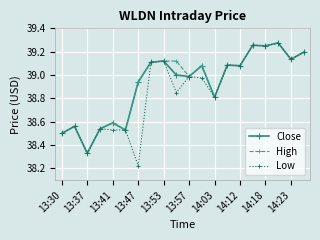

Which series has the widest spread of values?

Low